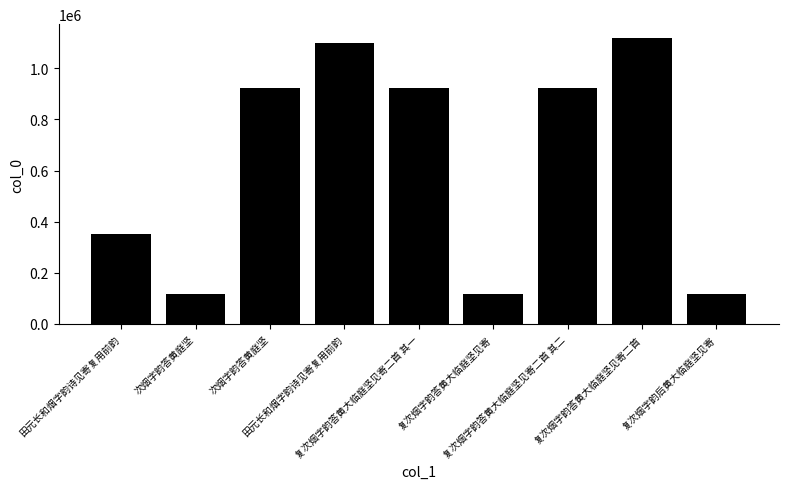

Does the chart contain any negative values?

No